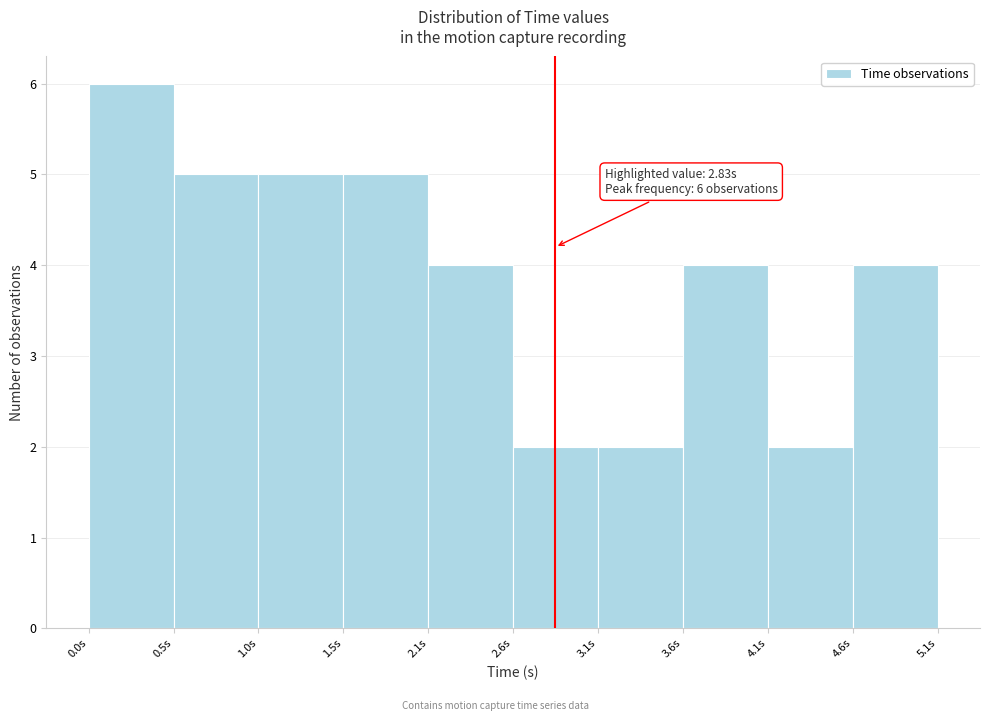

Over which range of the x-axis is the bar tallest?

0.0 to 0.5